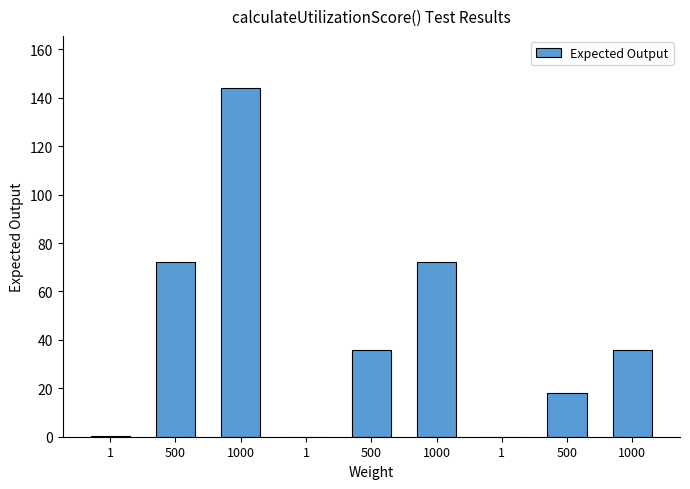

What is the label of the 7th bar from the left?

1